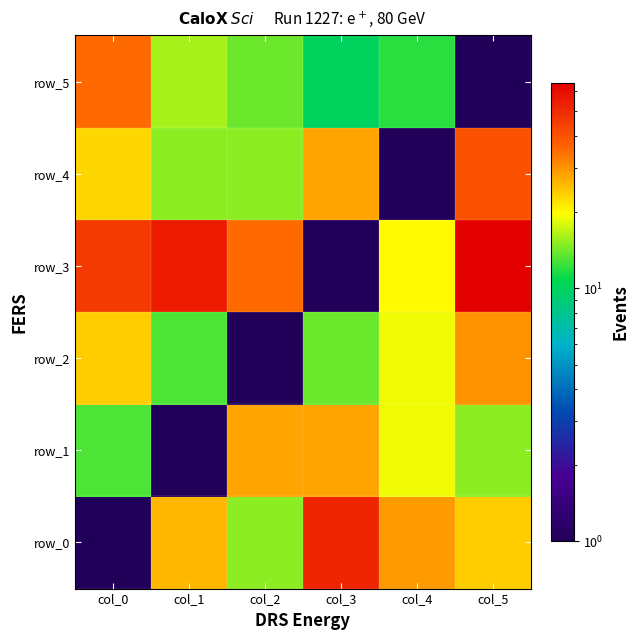

Read the row_5 value at col_4.

12.0